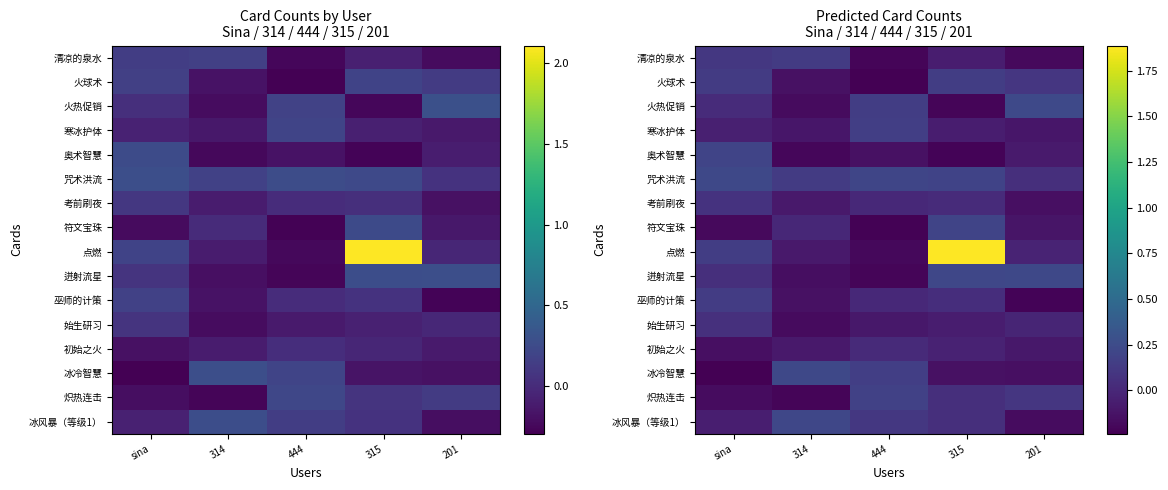

What is the sum of the 咒术洪流 values at 201 and sina?

0.3